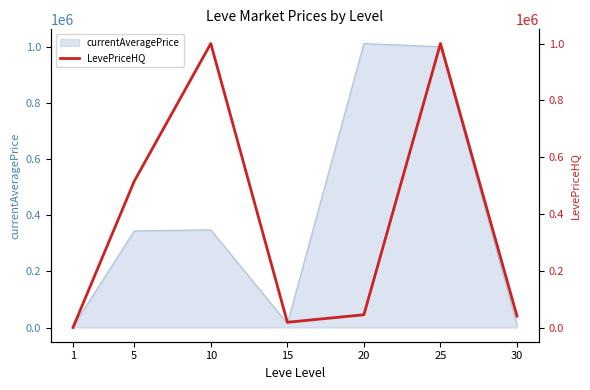

What is the difference between the maximum and minimum values?

1000000